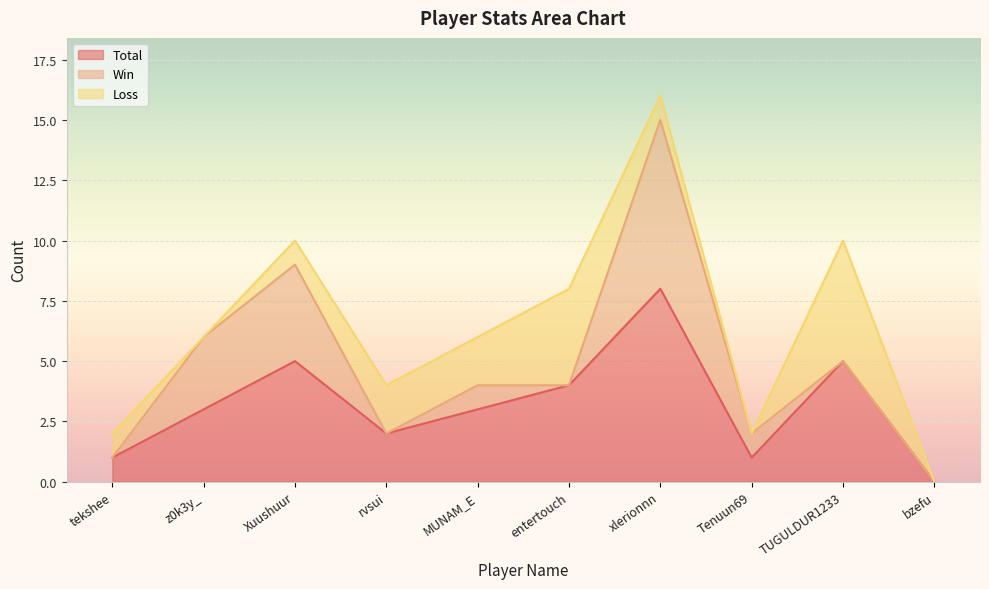

True or false: Win has more than 2 points higher than both neighbors.

True